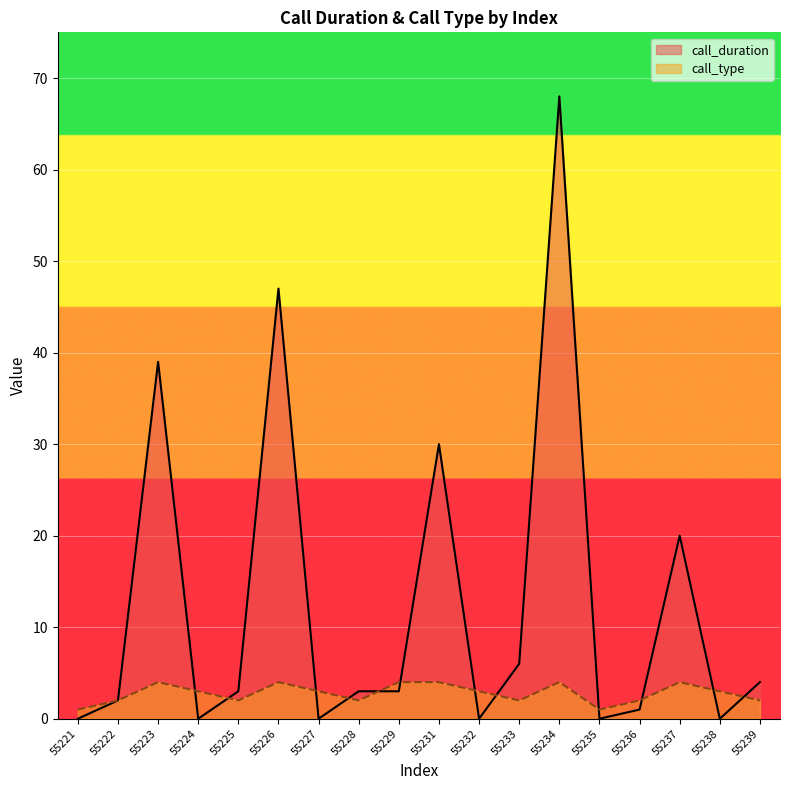

Rank the categories by call_duration value from lowest to highest.

55221, 55224, 55227, 55232, 55235, 55238, 55236, 55222, 55225, 55228, 55229, 55239, 55233, 55237, 55231, 55223, 55226, 55234